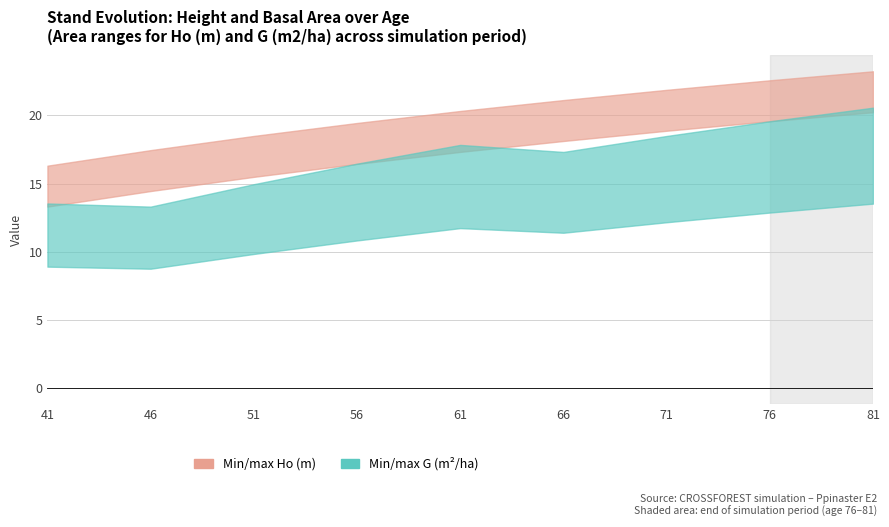

What is the total value across all series at 51?

56.3